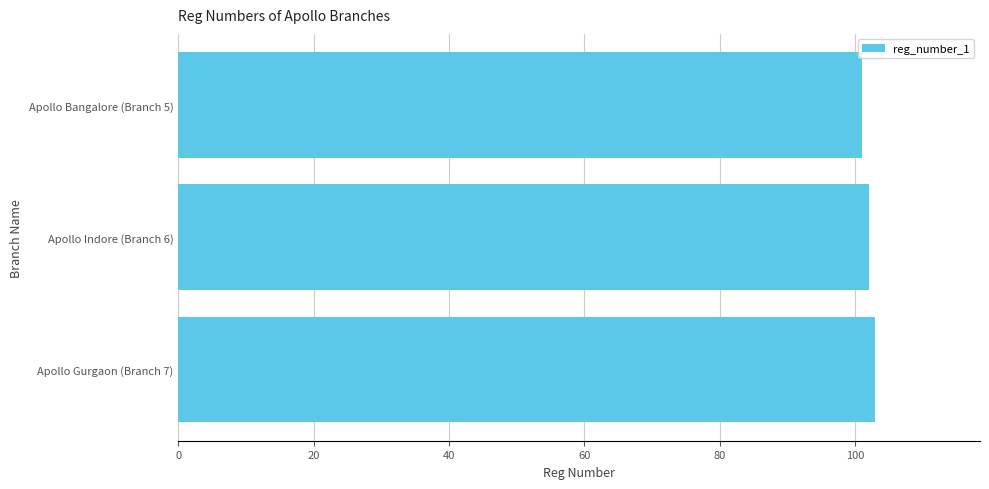

Does the chart contain stacked bars?

No